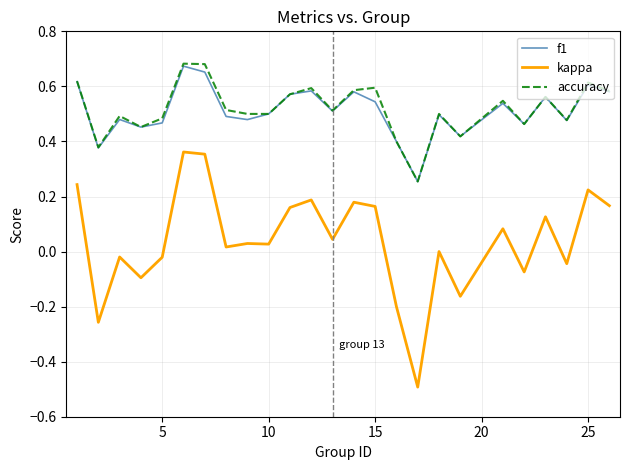

True or false: kappa and accuracy intersect in this chart.

False